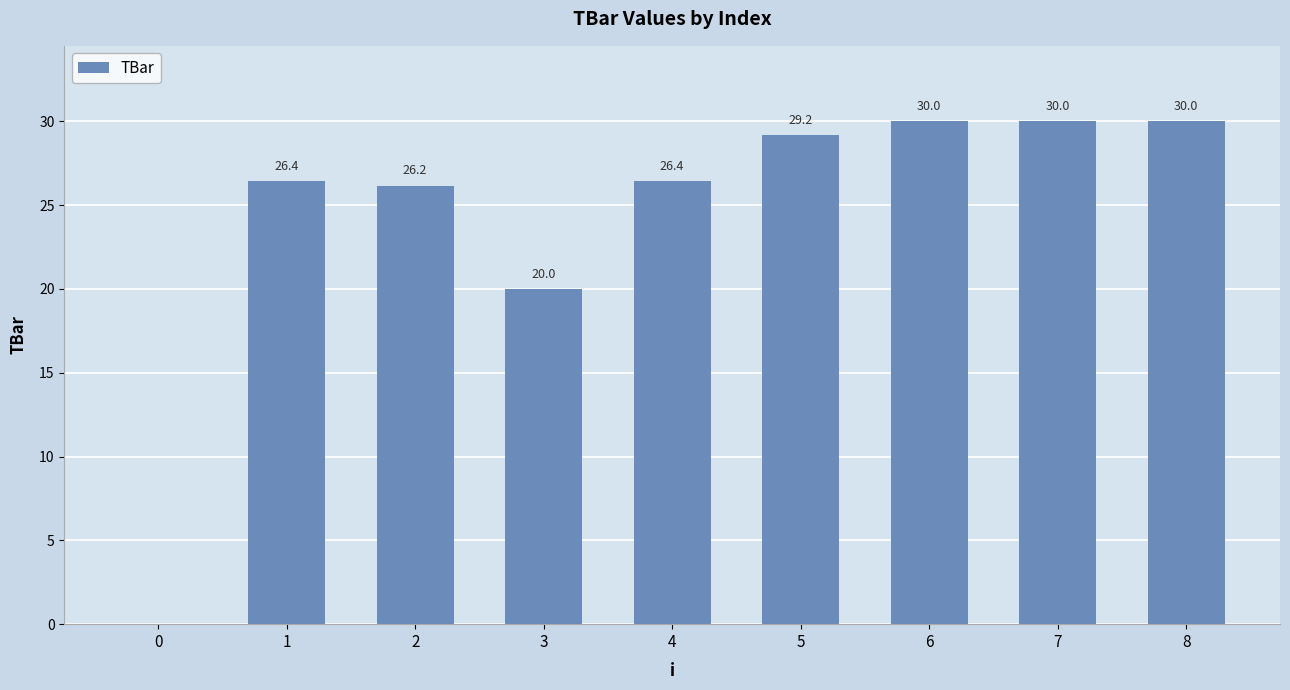

What is the greatest value displayed?

30.0